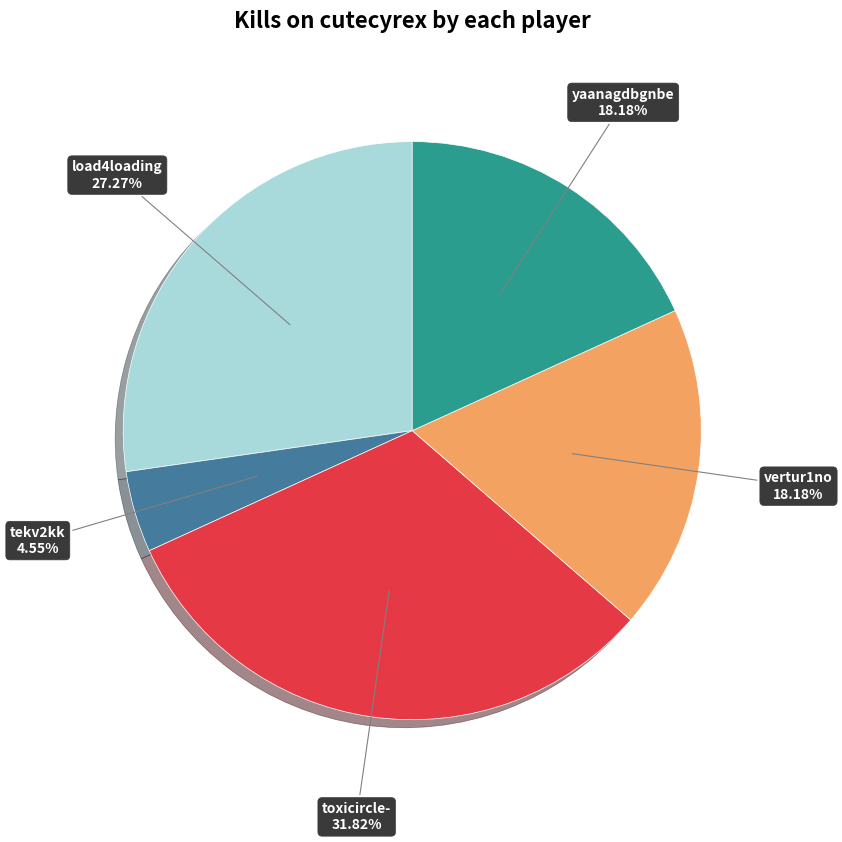

Between yaanagdbgnbe and load4loading, which is larger?

load4loading